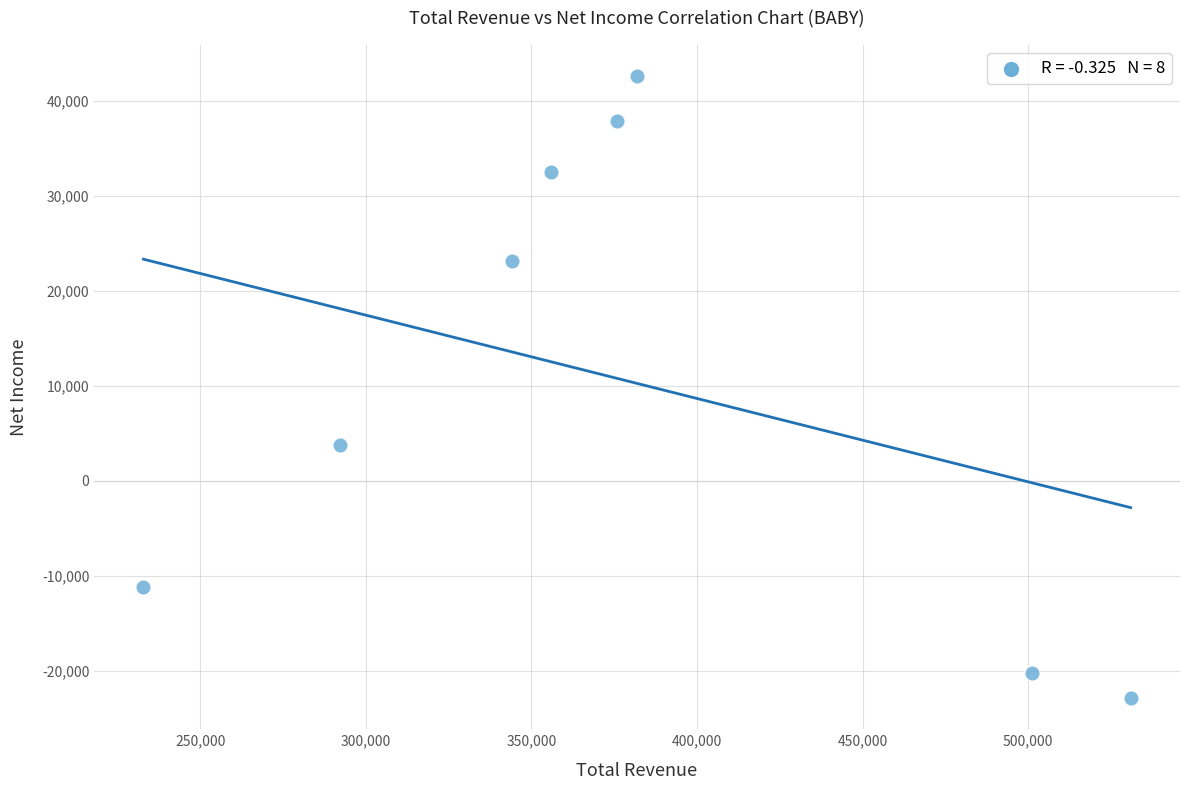

What is the average Y value?

10688